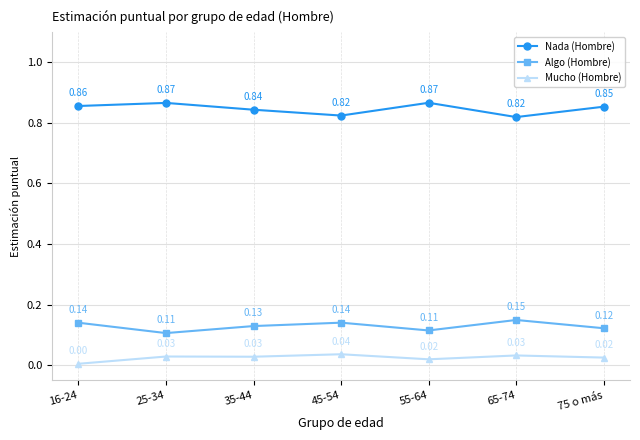

What position from the left is 35-44?

3